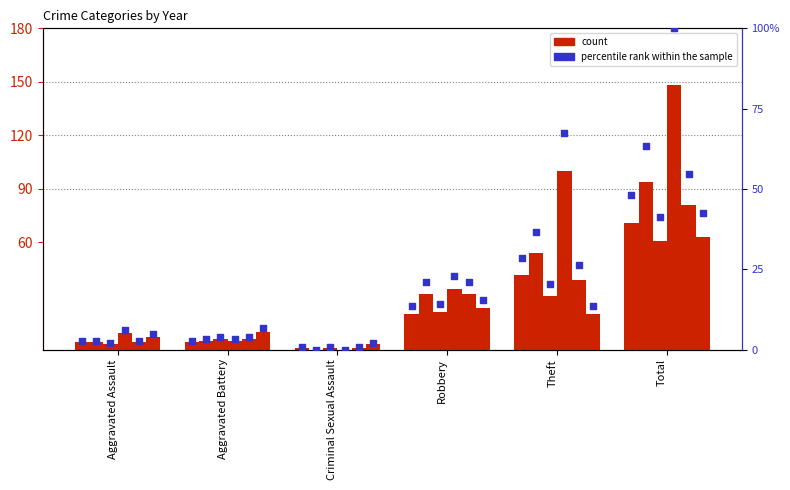

What is the change in value from Aggravated Assault to Robbery?

+10.8